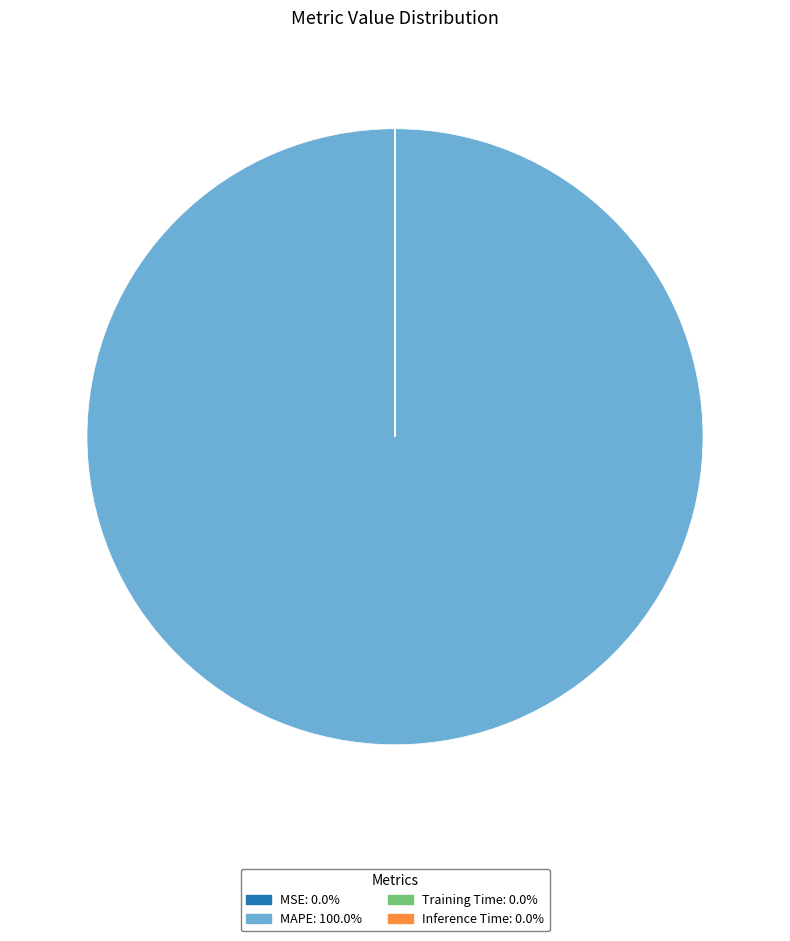

Does any single category account for the majority?

Yes